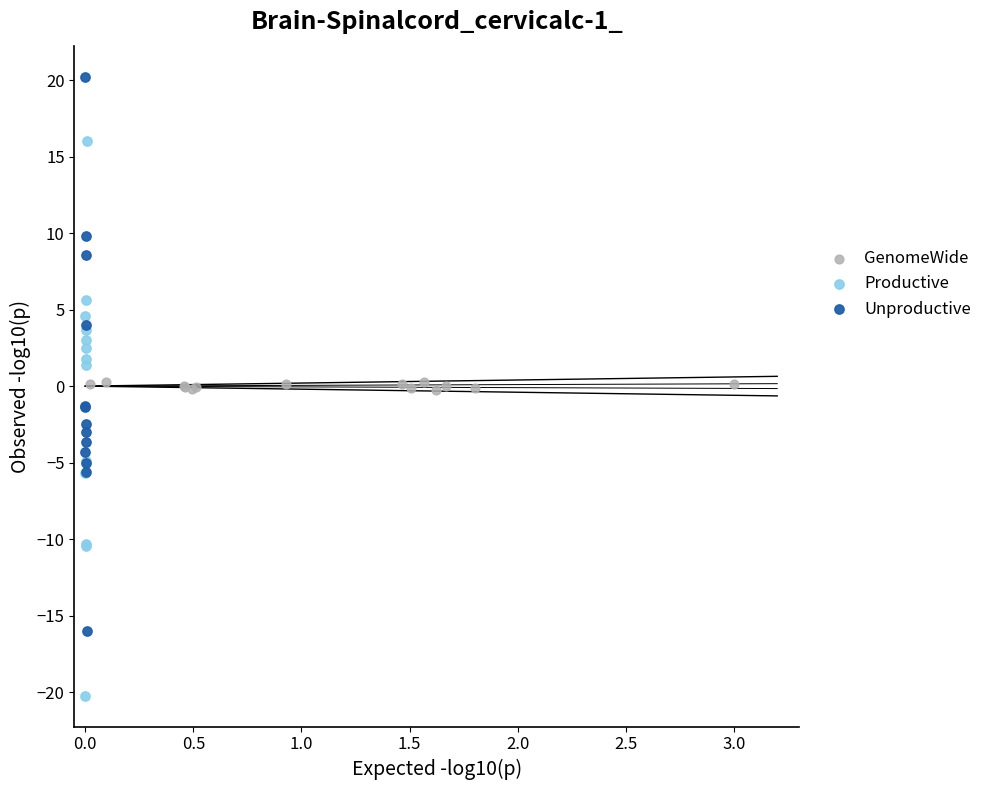

Which series reaches the maximum Y coordinate?

Unproductive